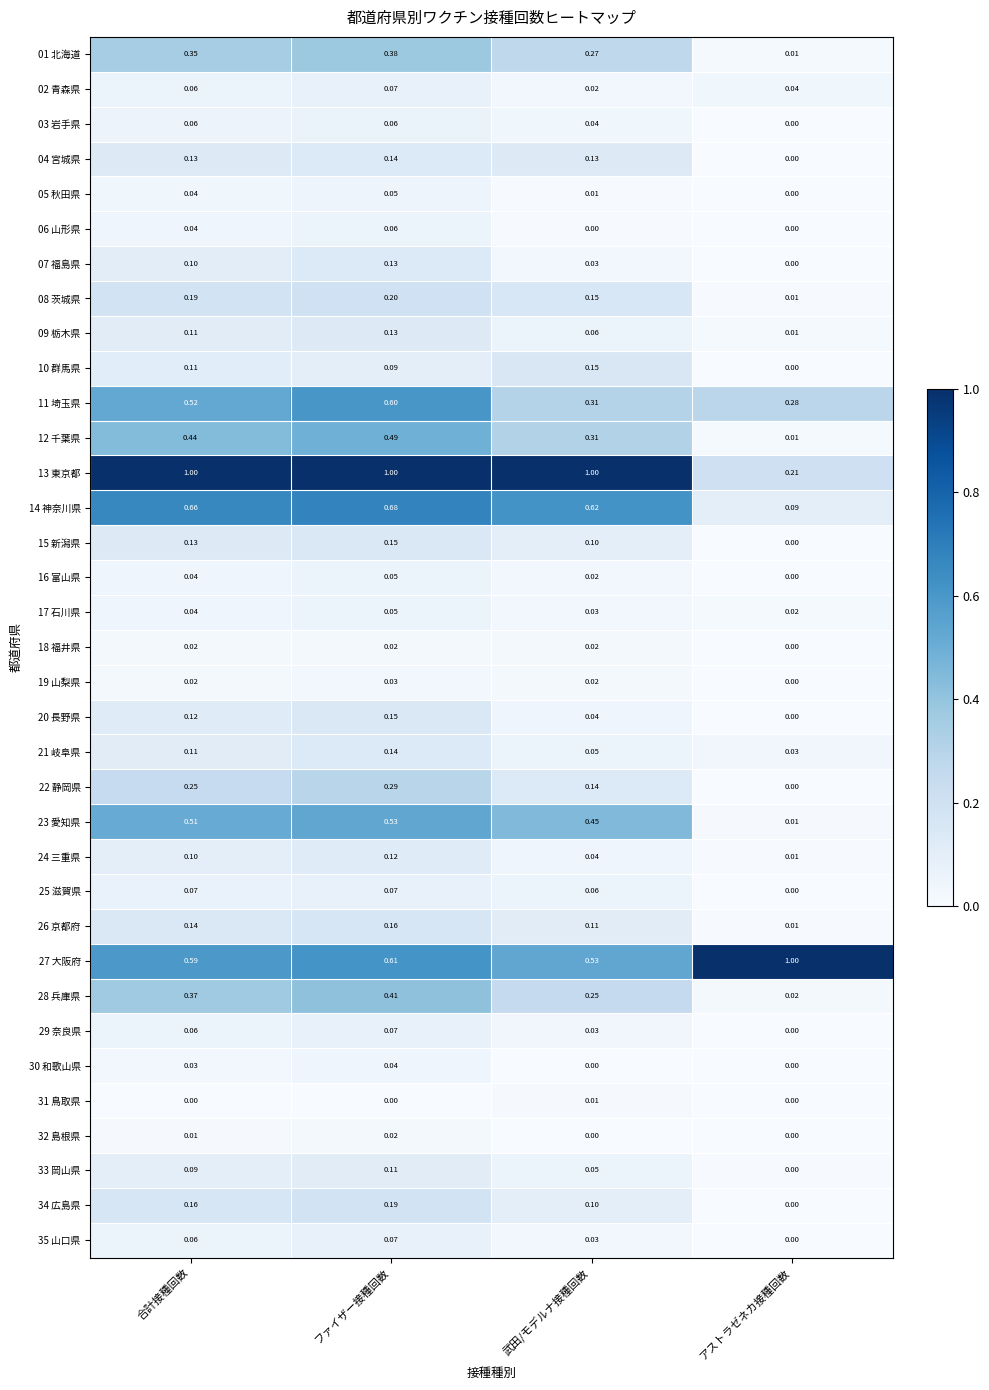

Is the value of 27 大阪府 at アストラゼネカ接種回数 greater than the value of 28 兵庫県 at 合計接種回数?

Yes